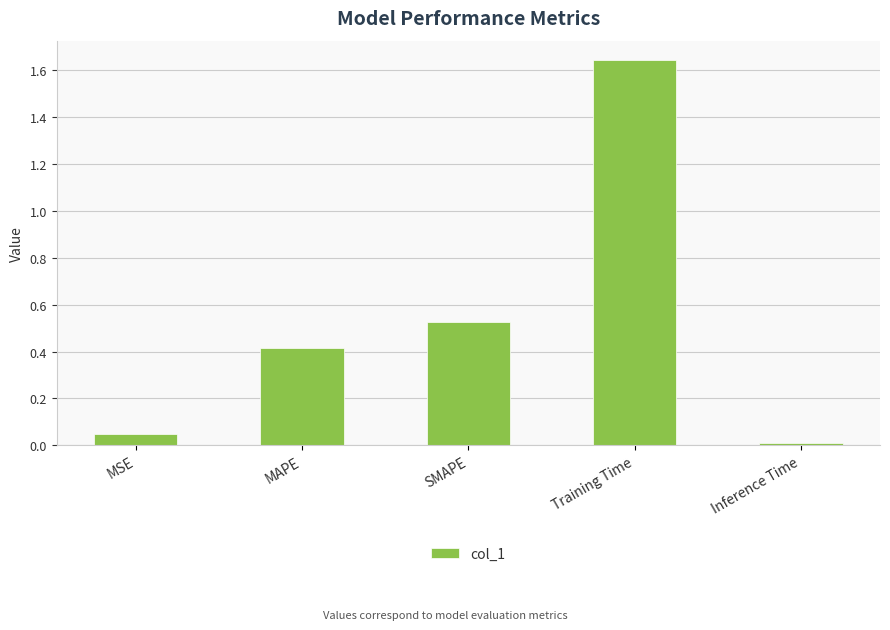

What is the change in value from MAPE to Inference Time?

-0.4